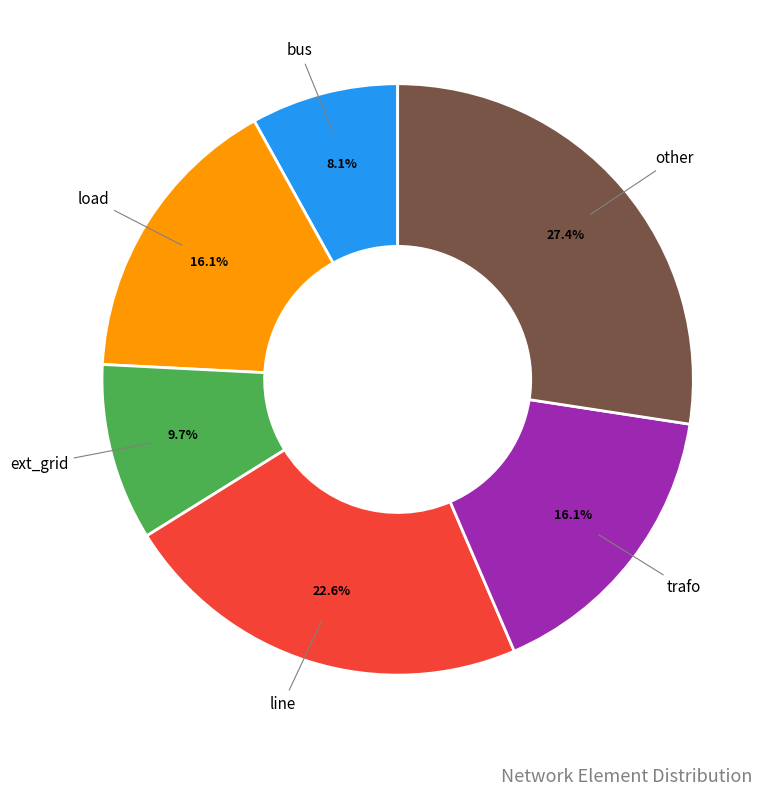

Does any single category account for the majority?

No